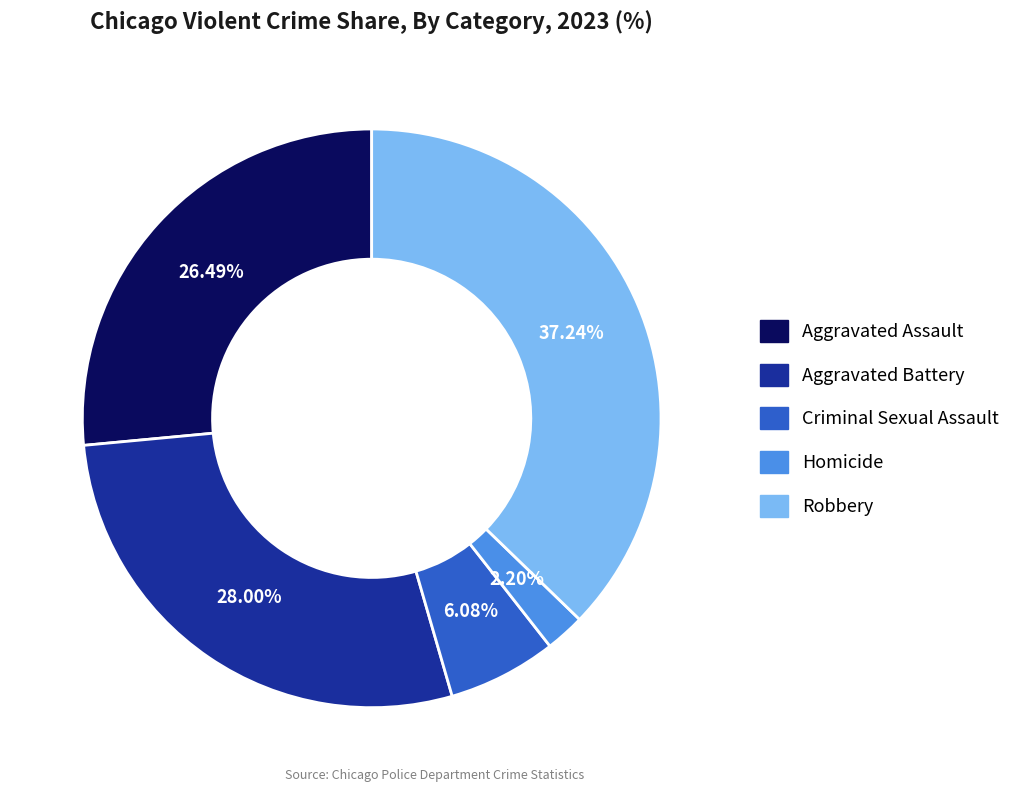

What is the total percentage of Homicide and Robbery?

39.4%